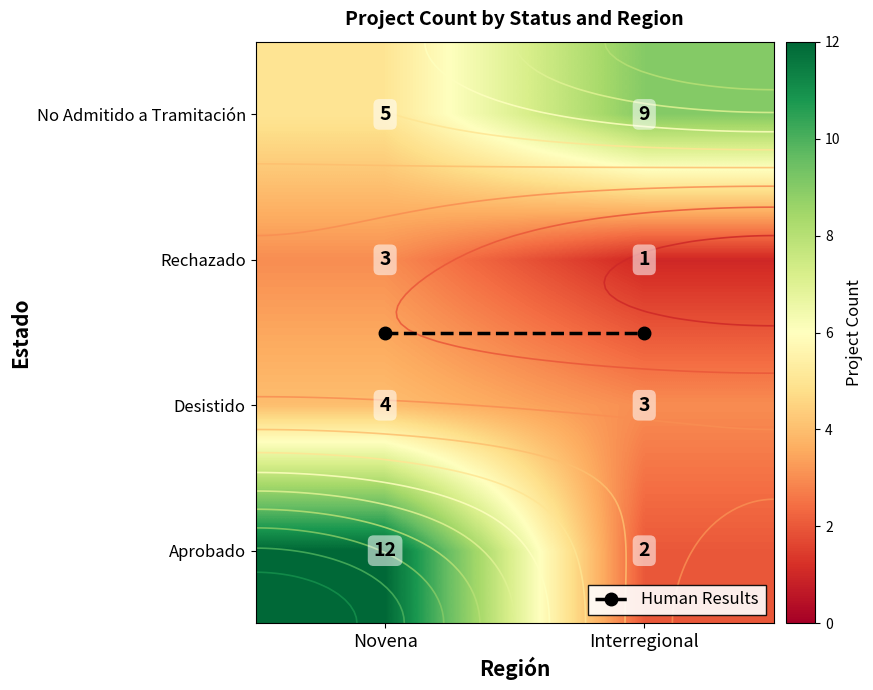

At which category does the chart reach its minimum across all series?

Interregional